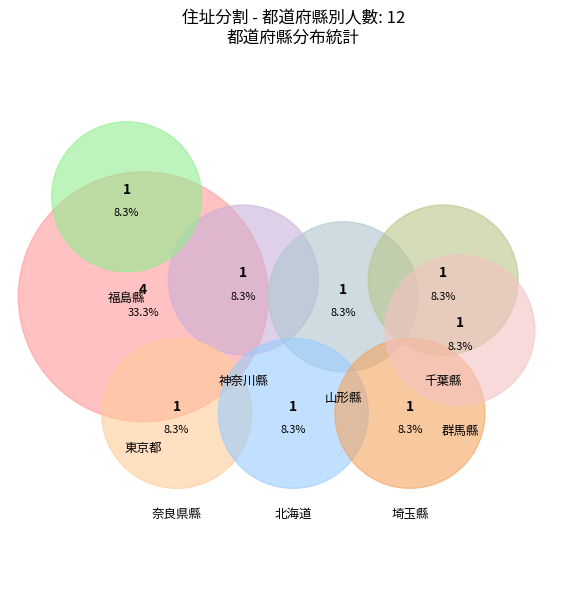

The 山形縣 slice represents 22% of the pie. True or false?

False